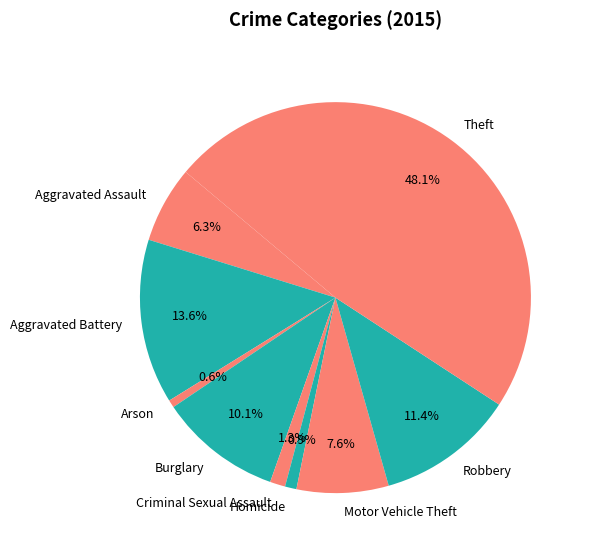

Combined, what portion of the pie is Homicide and Motor Vehicle Theft?

8.5%